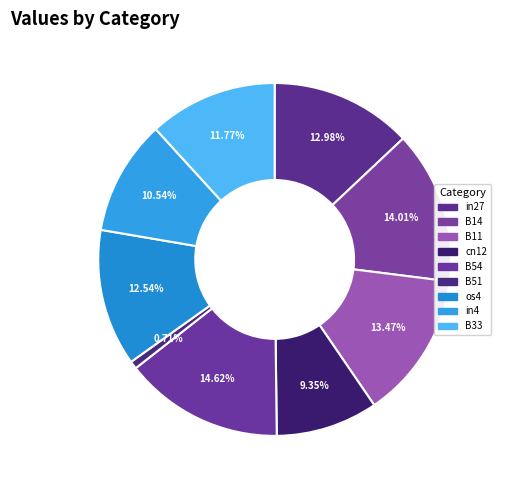

Is the sum of B14 and B33 greater than half?

No